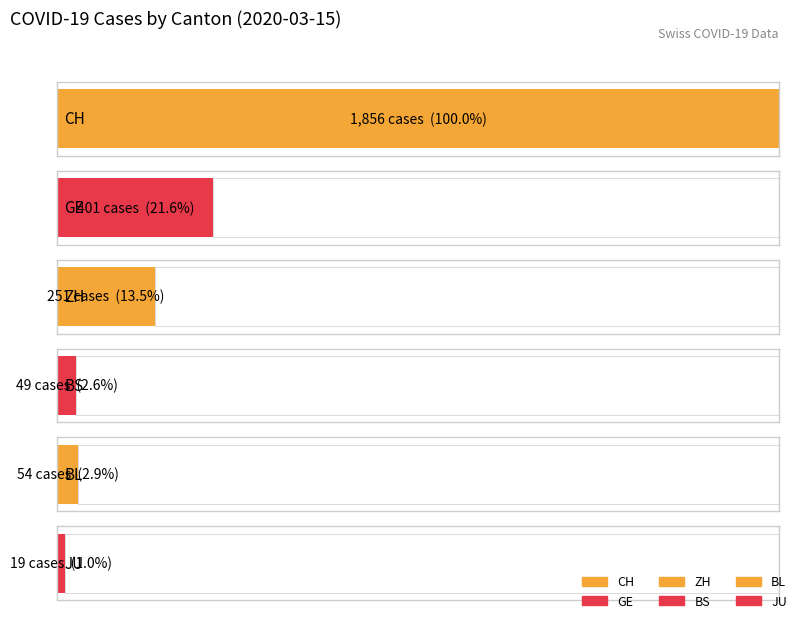

Which series has the largest total across all categories?

CH